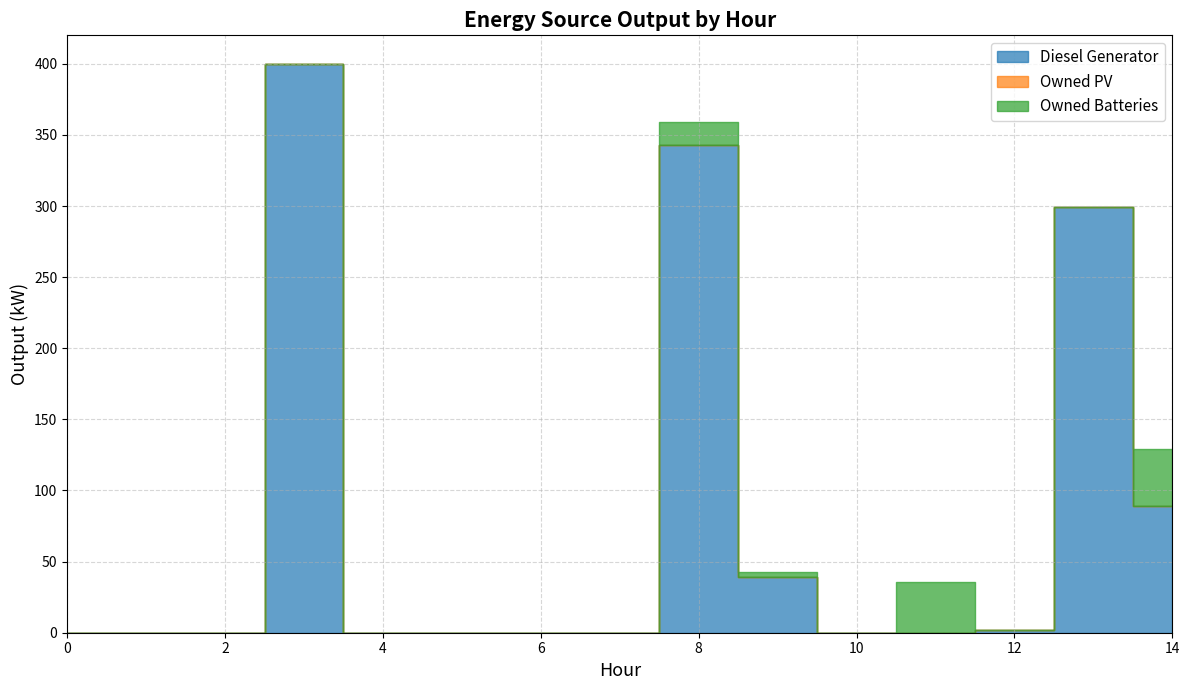

Is the value of Owned Batteries at 12 greater than the value of Diesel Generator at 14?

No